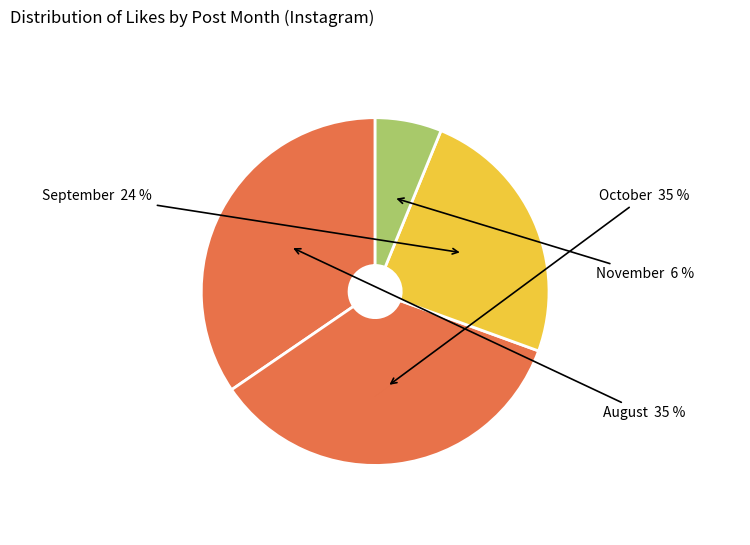

Does any single category account for the majority?

No